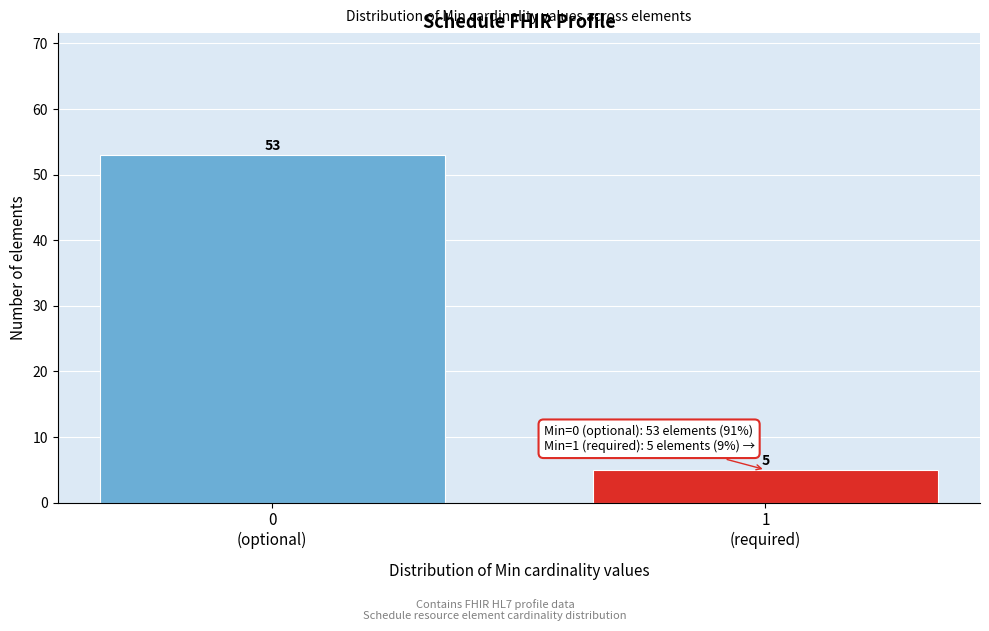

Reading left to right, transcribe all the data shown in this chart.

53	5